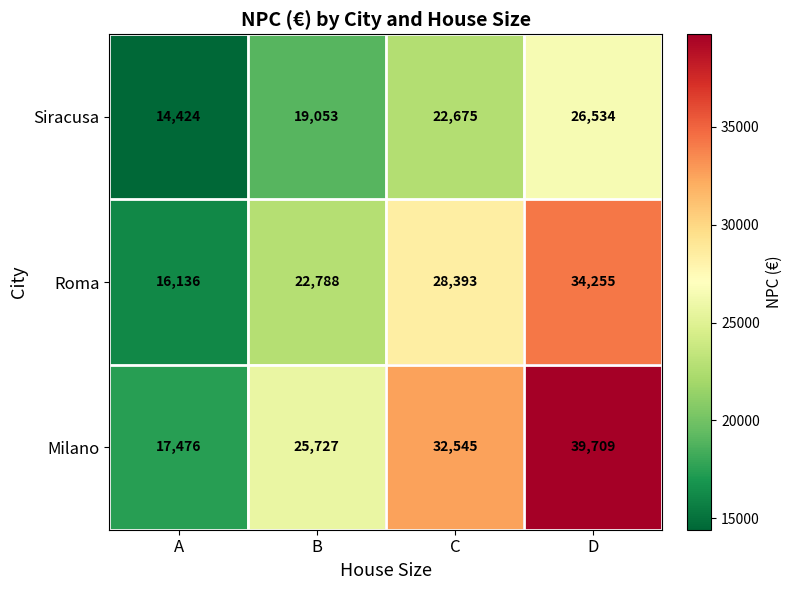

The value of Milano at B is 38185. True or false?

False